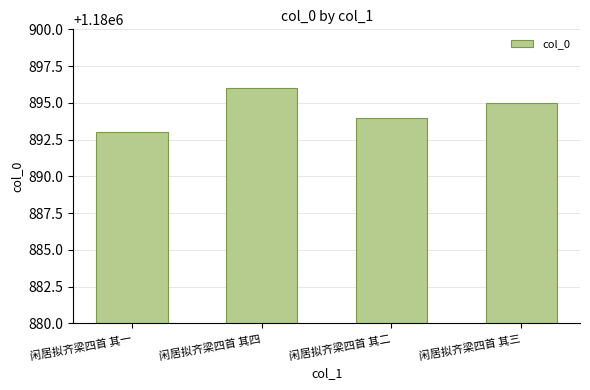

What is the label of the 3rd bar from the left?

闲居拟齐梁四首 其二